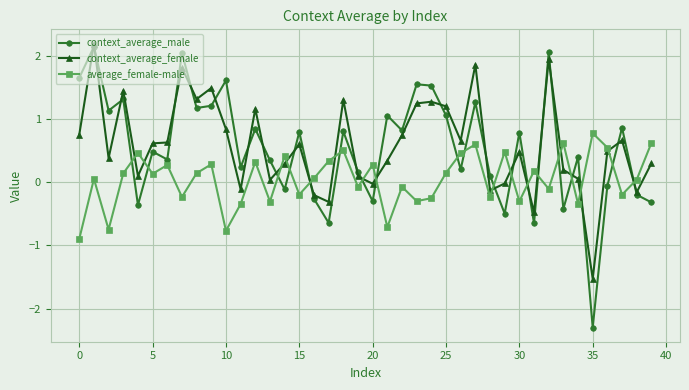

What are all the series names shown in the legend?

context_average_male, context_average_female, average_female-male